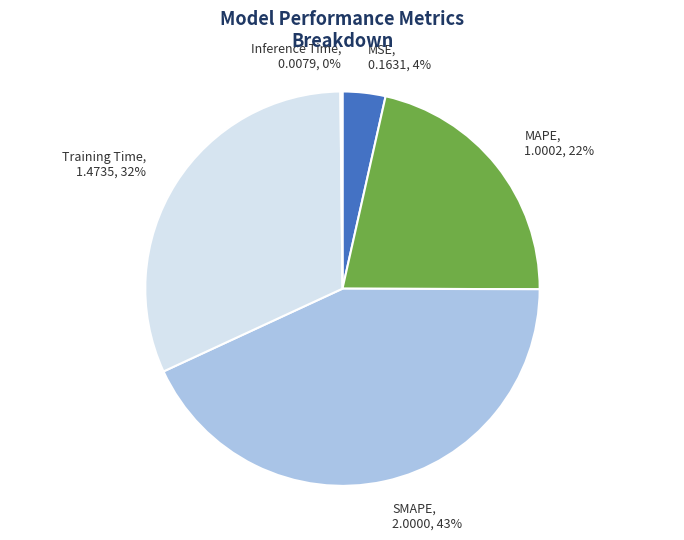

The Training Time slice represents 41% of the pie. True or false?

False